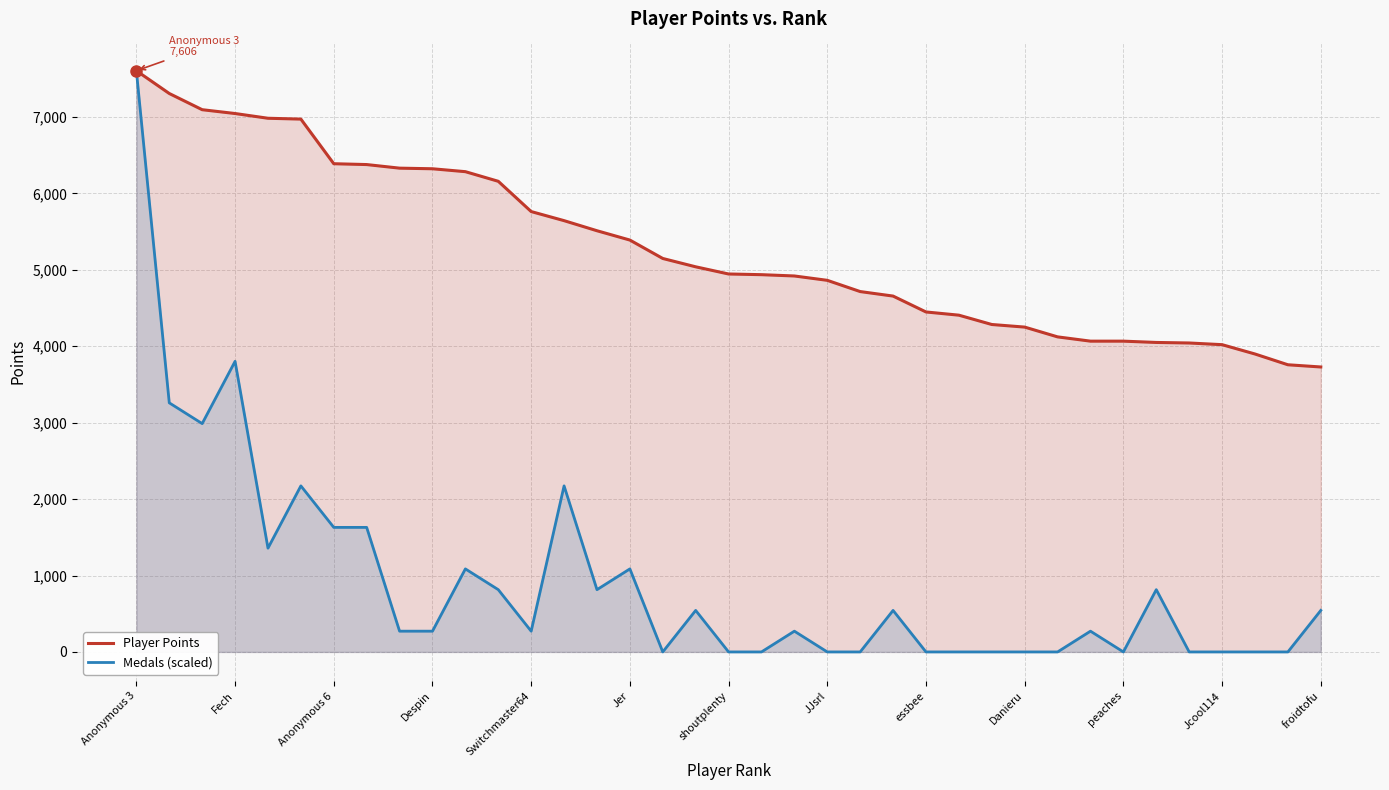

List the series in order of their peak value, highest first.

Player Points, Medals (scaled)